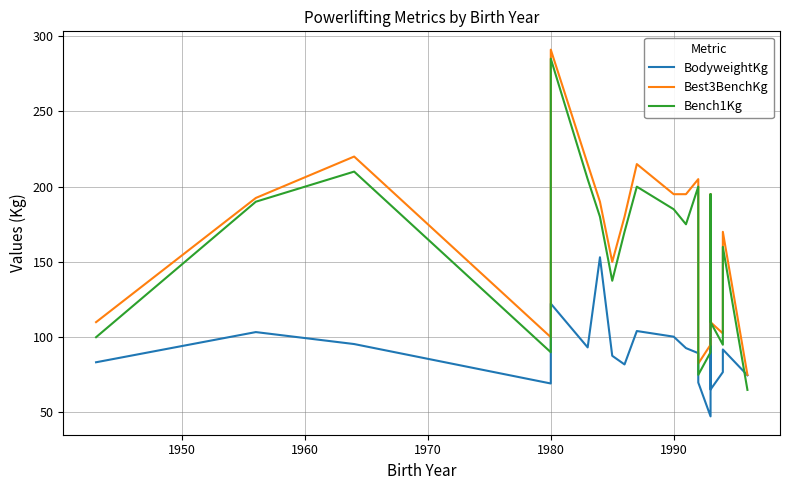

How many lines are shown in the chart?

3